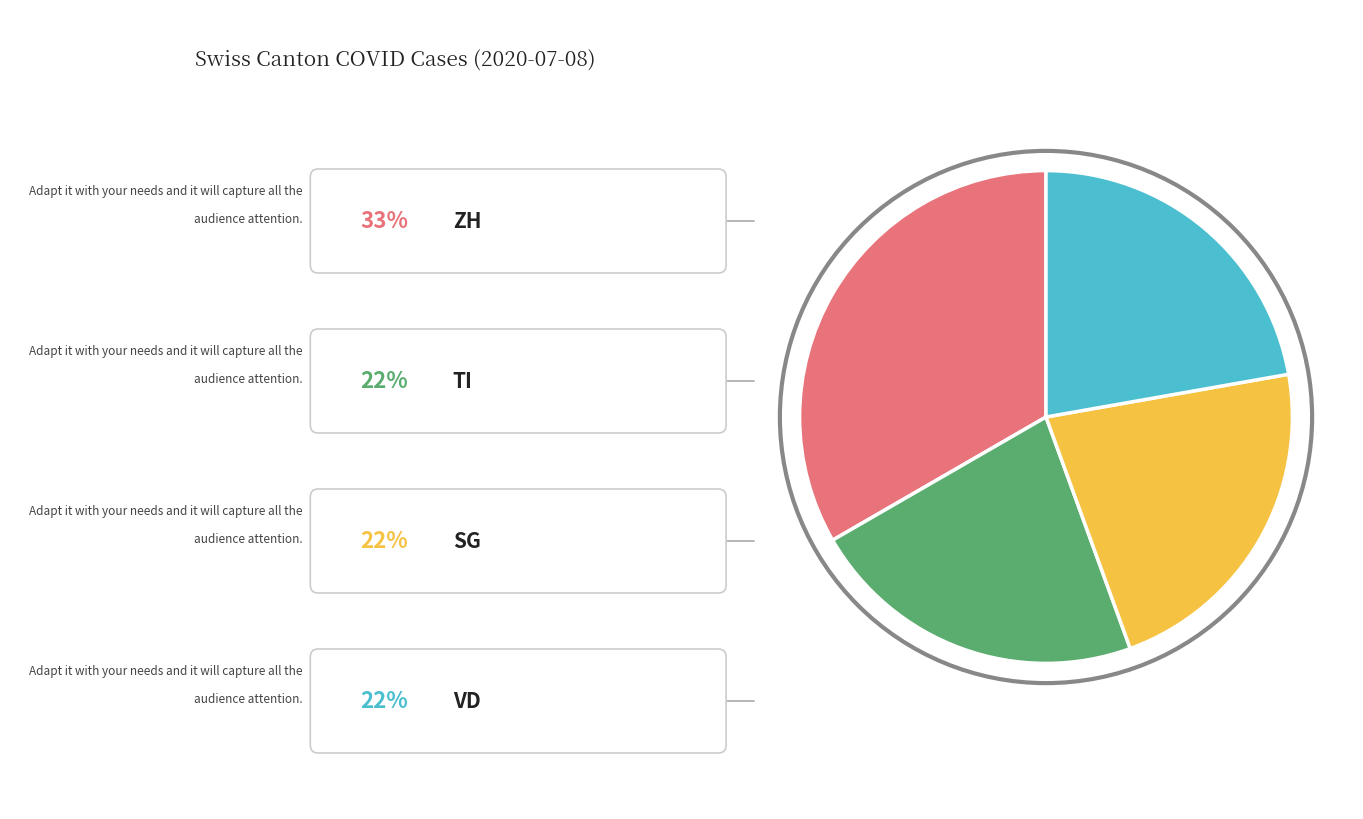

Is there any slice that represents more than half of the pie?

No